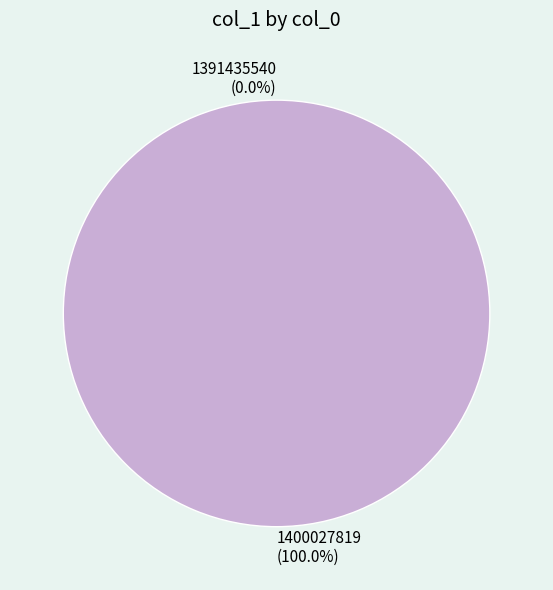

Is 1400027819 the majority of the pie?

Yes